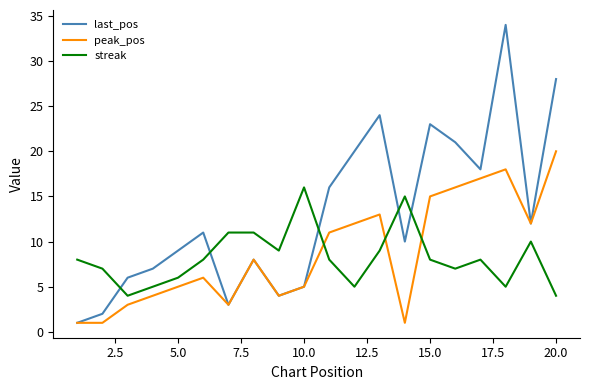

What is the difference between the second highest and minimum values in the streak series?

11